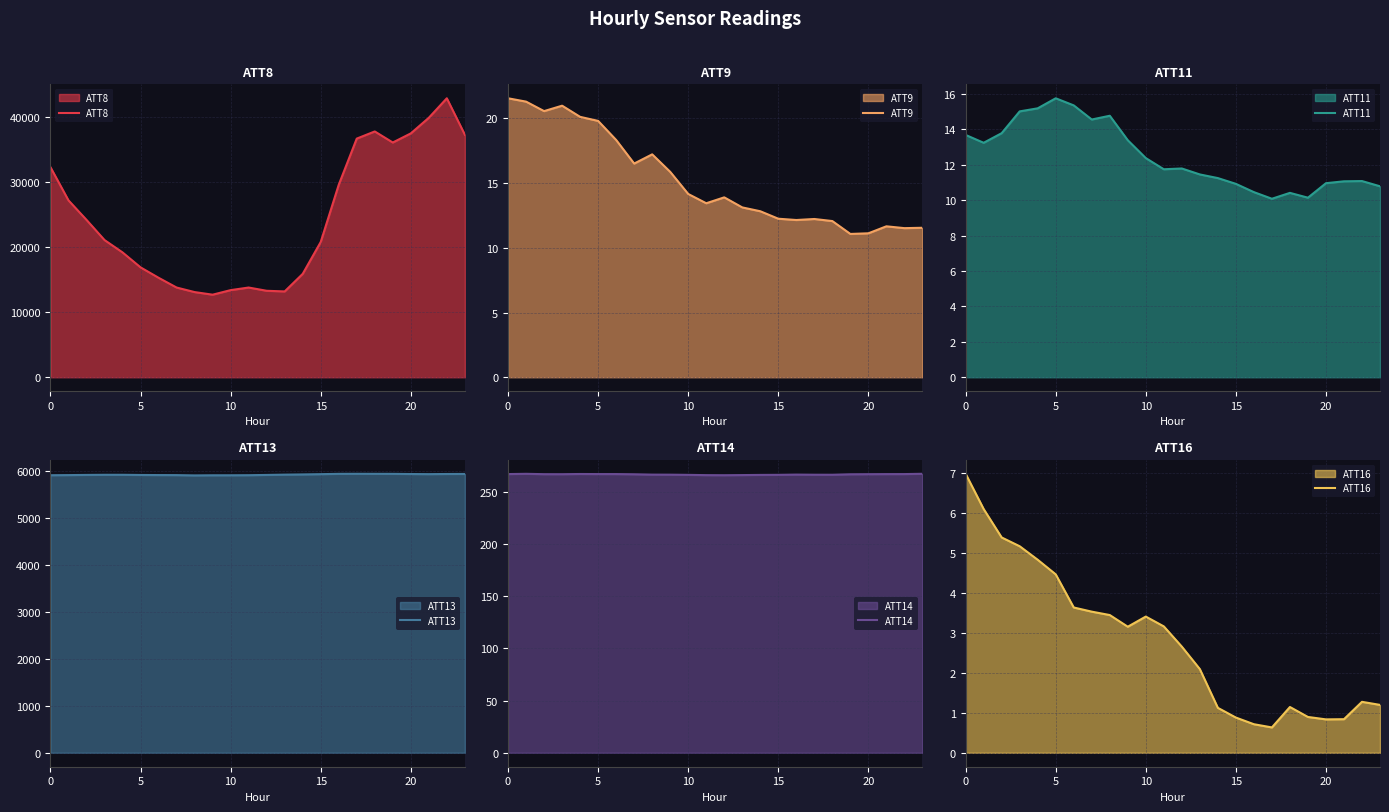

Does the chart display data point markers on the line(s)?

No